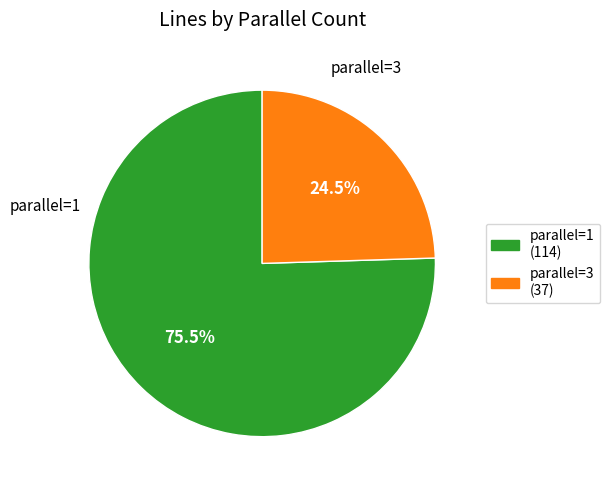

Combined, what portion of the pie is parallel=1 and parallel=3?

100.0%